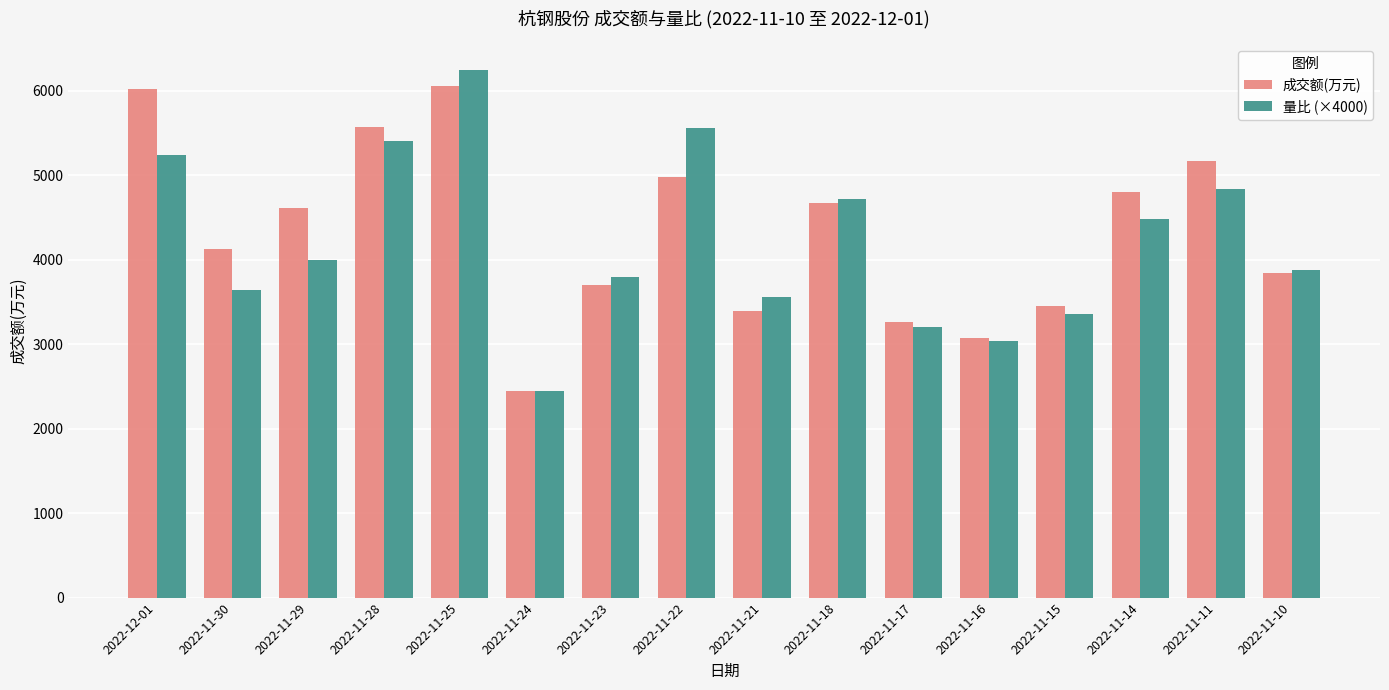

What is the difference between the 成交额(万元) values at 2022-11-23 and 2022-11-15?

248